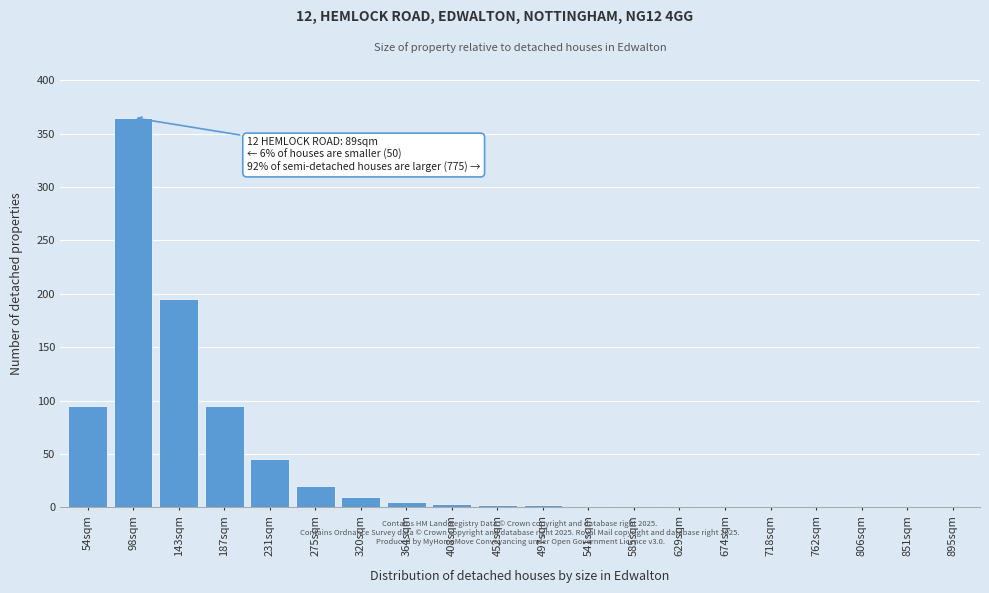

The value at 762sqm is -207. True or false?

False